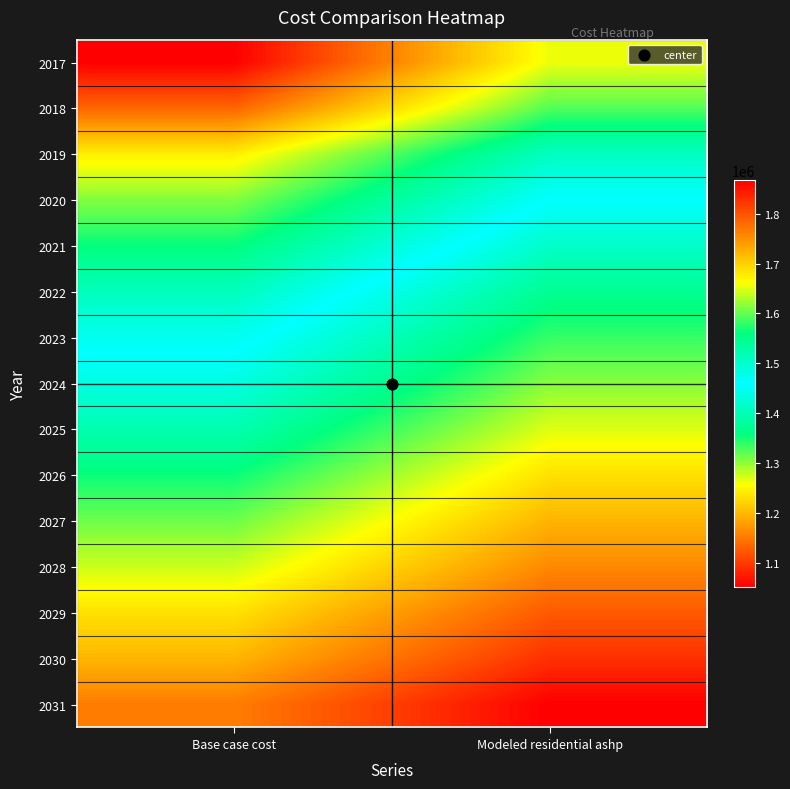

Reading left to right, transcribe all the data shown in this chart.

2017: Base case cost=1052548.2	Modeled residential ashp=1263744.4
2018: Base case cost=1133186.3	Modeled residential ashp=1325080.3
2019: Base case cost=1244082.4	Modeled residential ashp=1410240.3
2020: Base case cost=1305955.3	Modeled residential ashp=1459960.0
2021: Base case cost=1357078.1	Modeled residential ashp=1502504.0
2022: Base case cost=1406926.0	Modeled residential ashp=1546632.8
2023: Base case cost=1447392.5	Modeled residential ashp=1582095.0
2024: Base case cost=1483306.8	Modeled residential ashp=1614434.9
2025: Base case cost=1522221.3	Modeled residential ashp=1649060.0
2026: Base case cost=1564256.4	Modeled residential ashp=1686090.9
2027: Base case cost=1604176.4	Modeled residential ashp=1721721.5
2028: Base case cost=1641860.5	Modeled residential ashp=1755831.1
2029: Base case cost=1685464.4	Modeled residential ashp=1794430.7
2030: Base case cost=1721234.5	Modeled residential ashp=1827341.2
2031: Base case cost=1765843.9	Modeled residential ashp=1866946.4